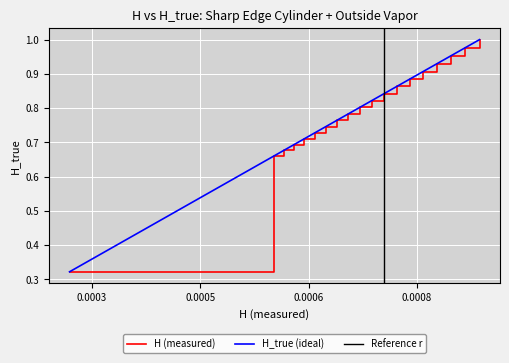

What is the label of the 14th point from the left?

0.0007400453074167569